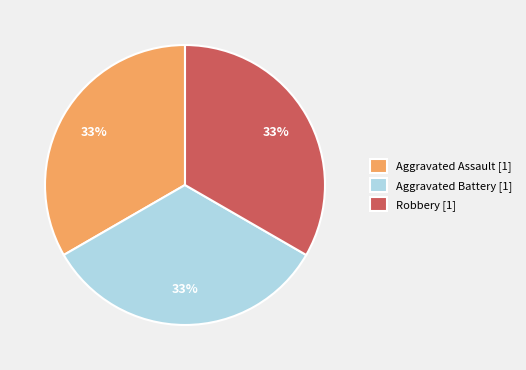

Combined, do Aggravated Battery [1] and Robbery [1] account for over 50%?

Yes